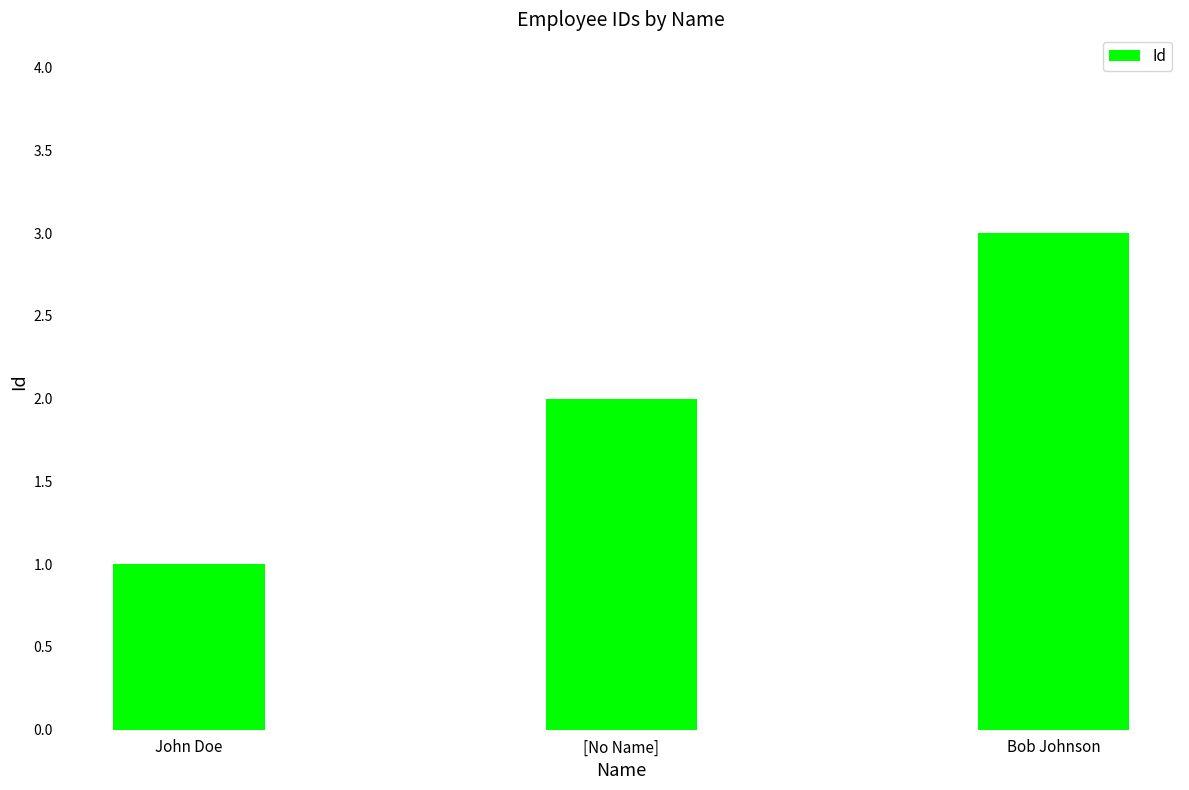

Between John Doe and Bob Johnson, which is larger?

Bob Johnson